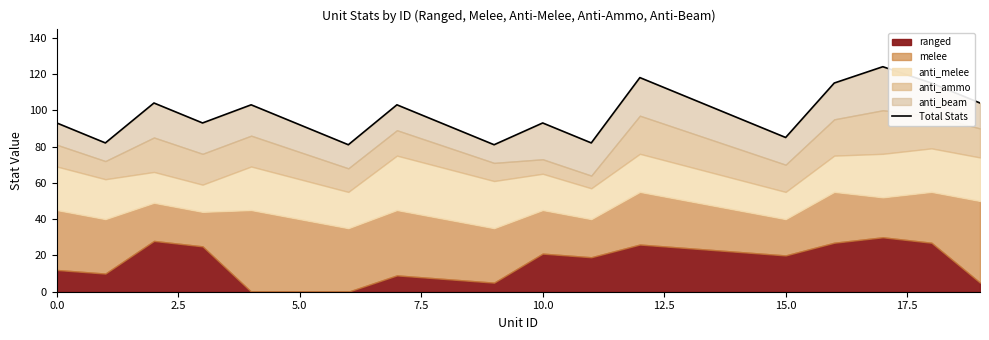

What is the label of the 15th point from the left?

14